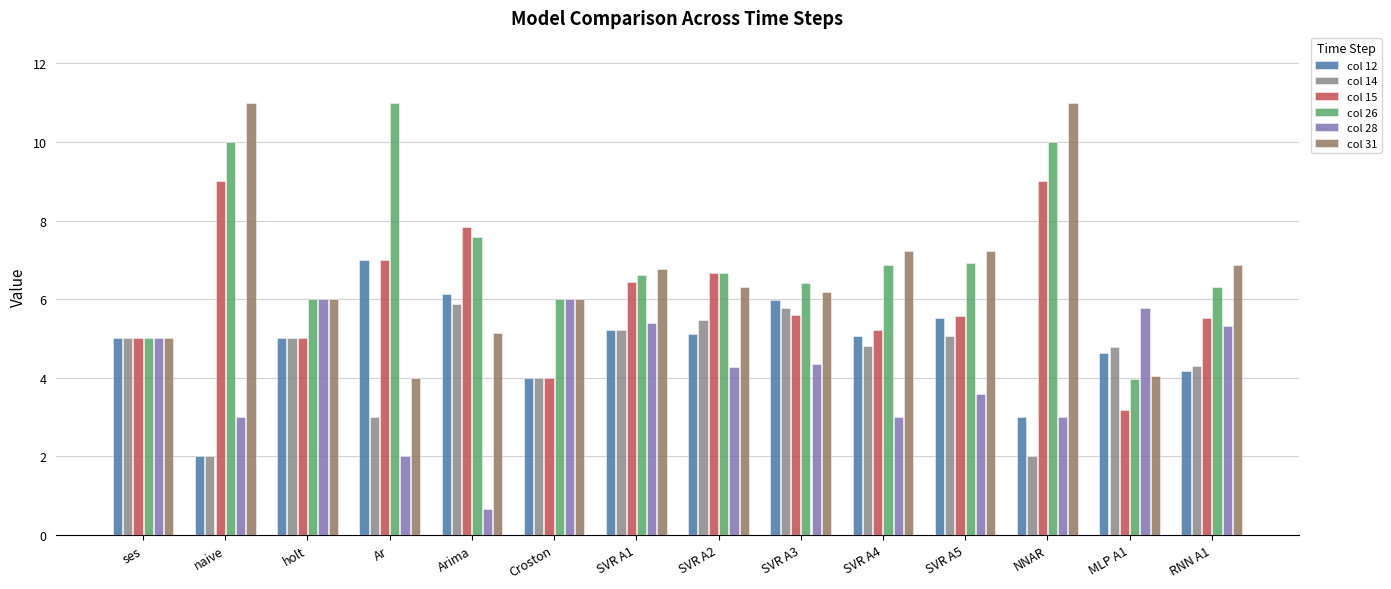

How many bars are there in each group?

6